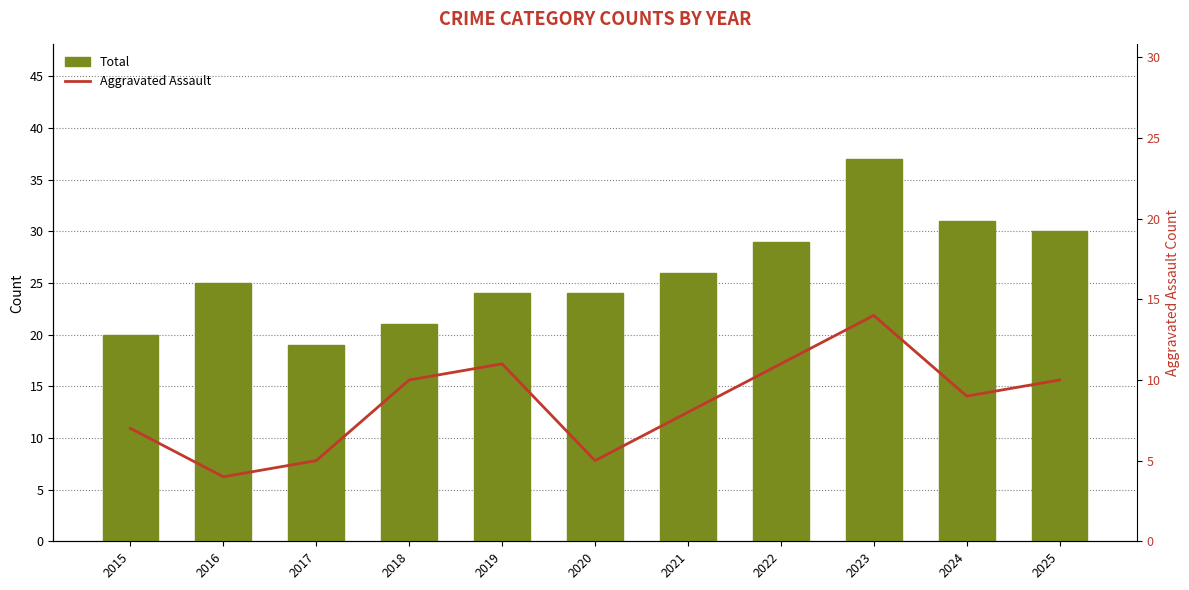

What is the maximum value for Total?

37